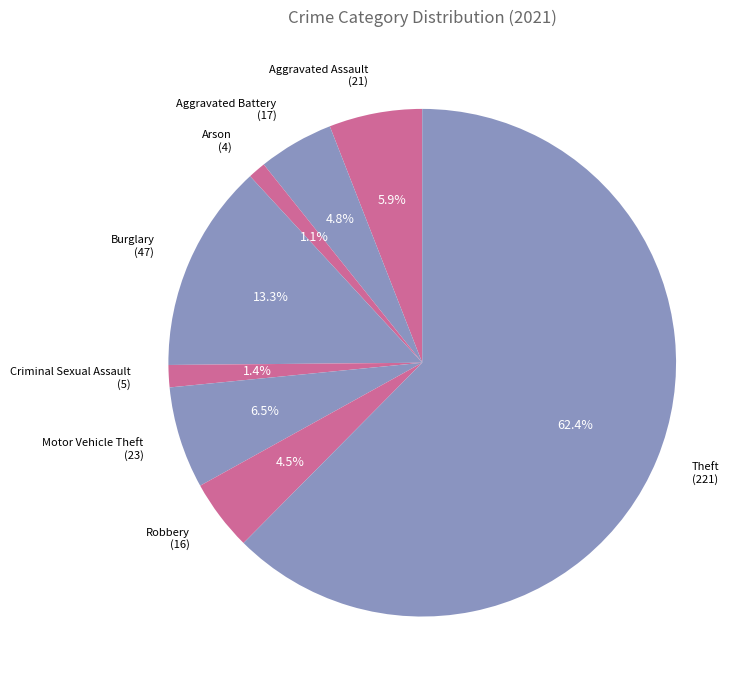

Which category accounts for the majority?

Theft (221)